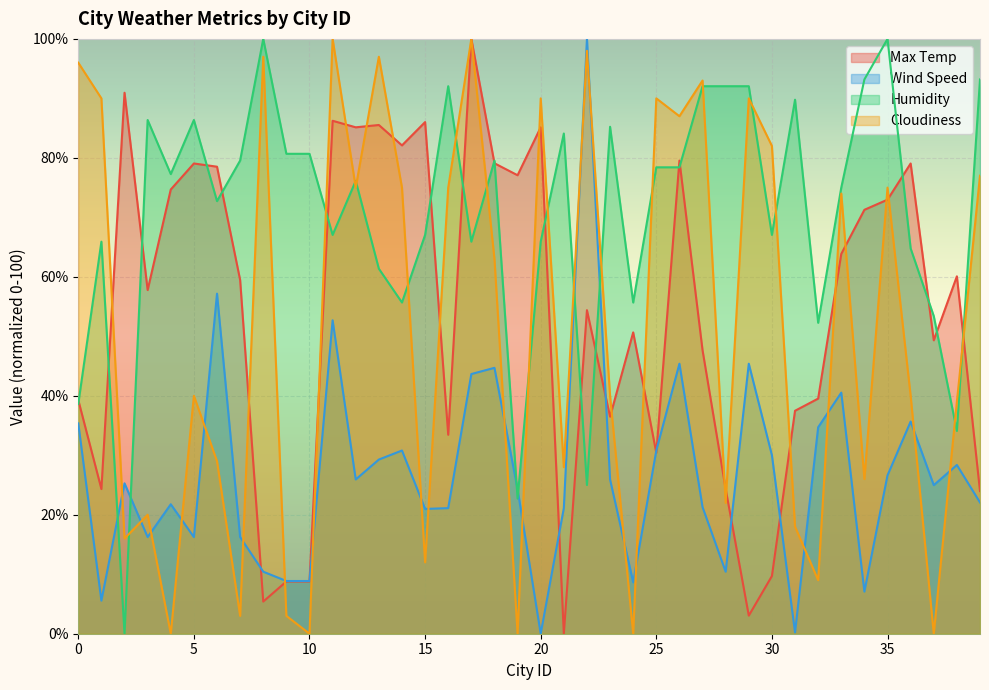

True or false: Cloudiness and Wind Speed intersect in this chart.

True